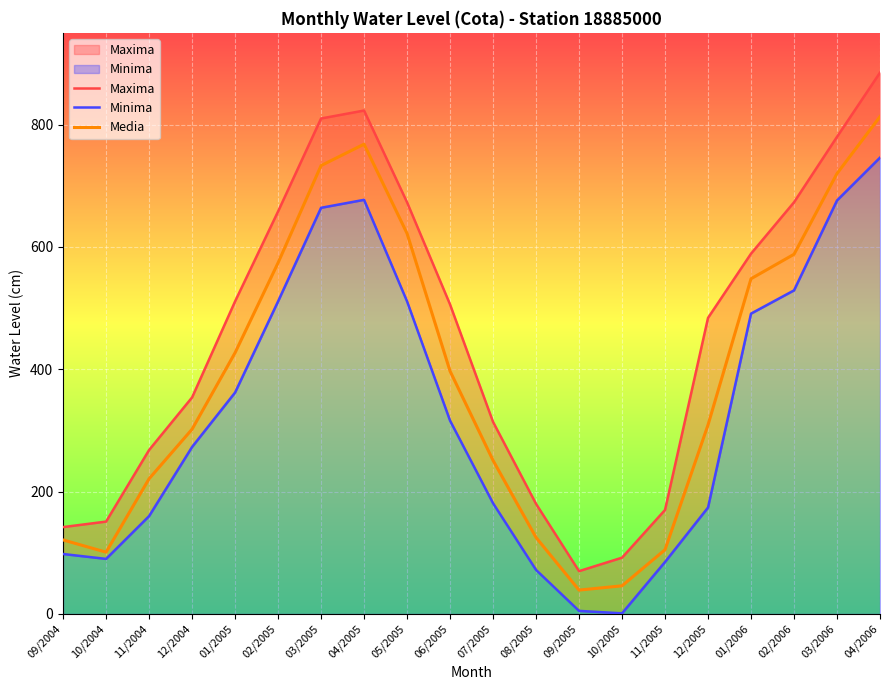

Between 09/2004 and 10/2005, which series saw the biggest shift?

Minima